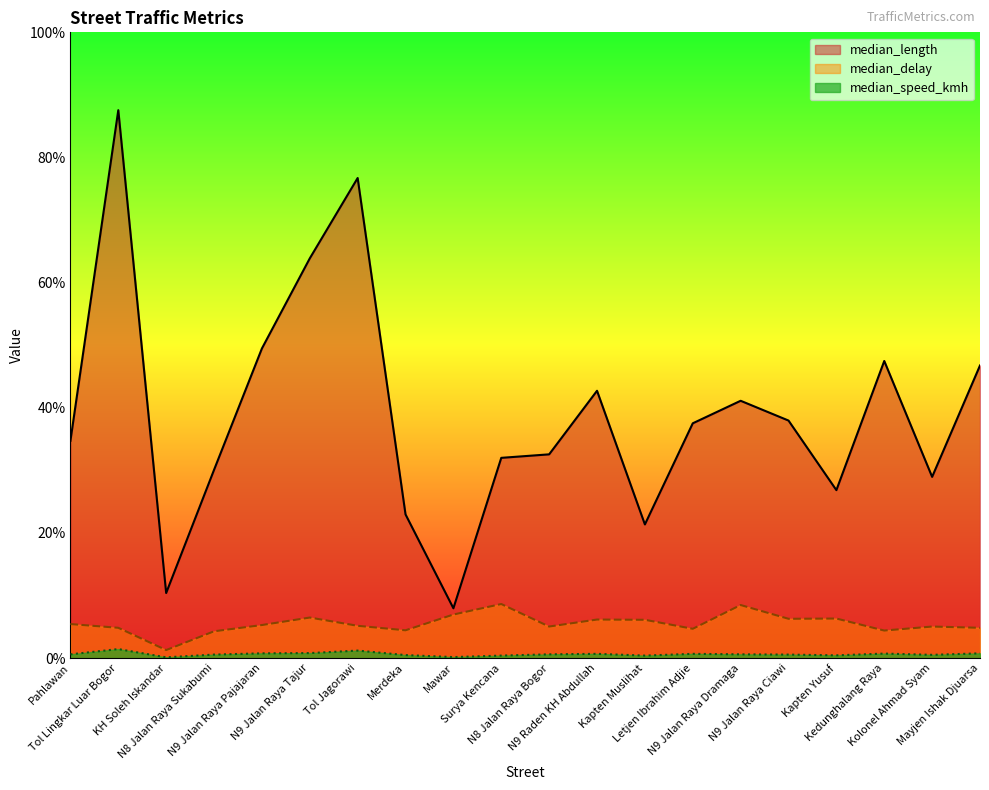

Is the value of median_delay at Merdeka greater than the value of median_speed_kmh at Tol Jagorawi?

Yes